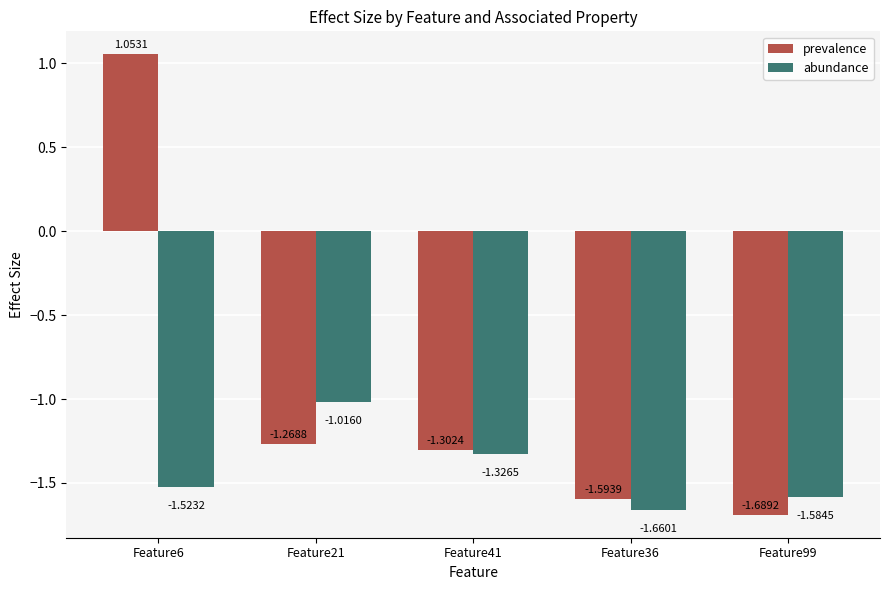

Which series changed the most between Feature6 and Feature99?

prevalence